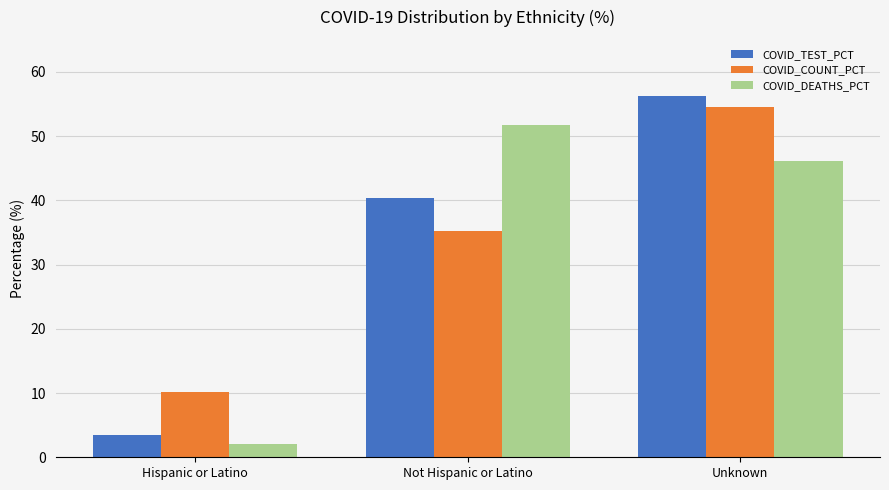

Which category has the lowest value across all series?

Hispanic or Latino